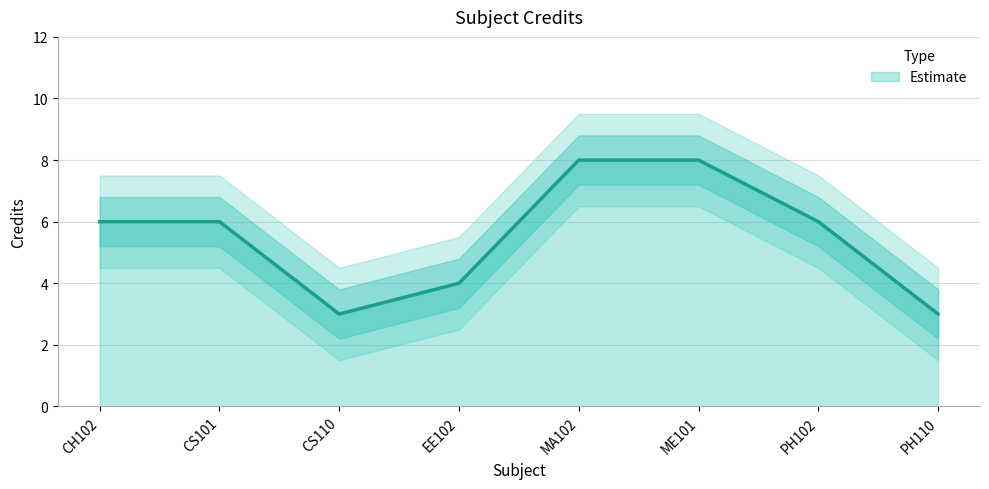

At which category is the sum across all series the highest?

MA102